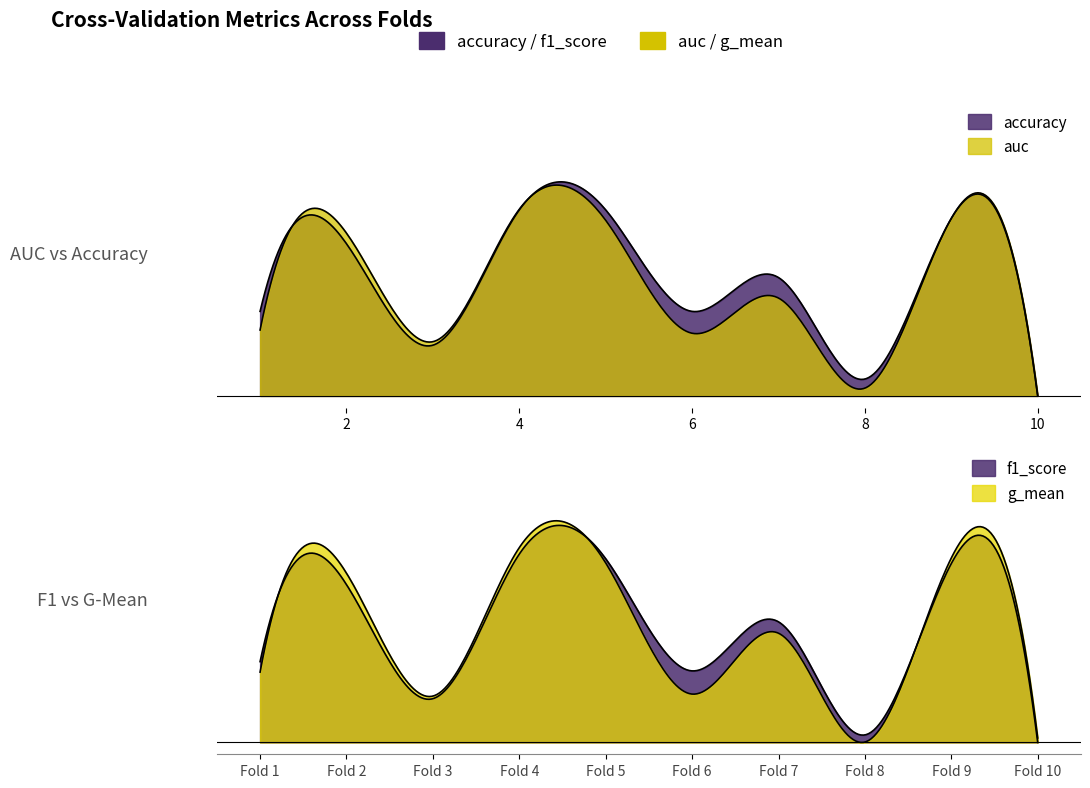

At which category does the chart reach its peak across all series?

4